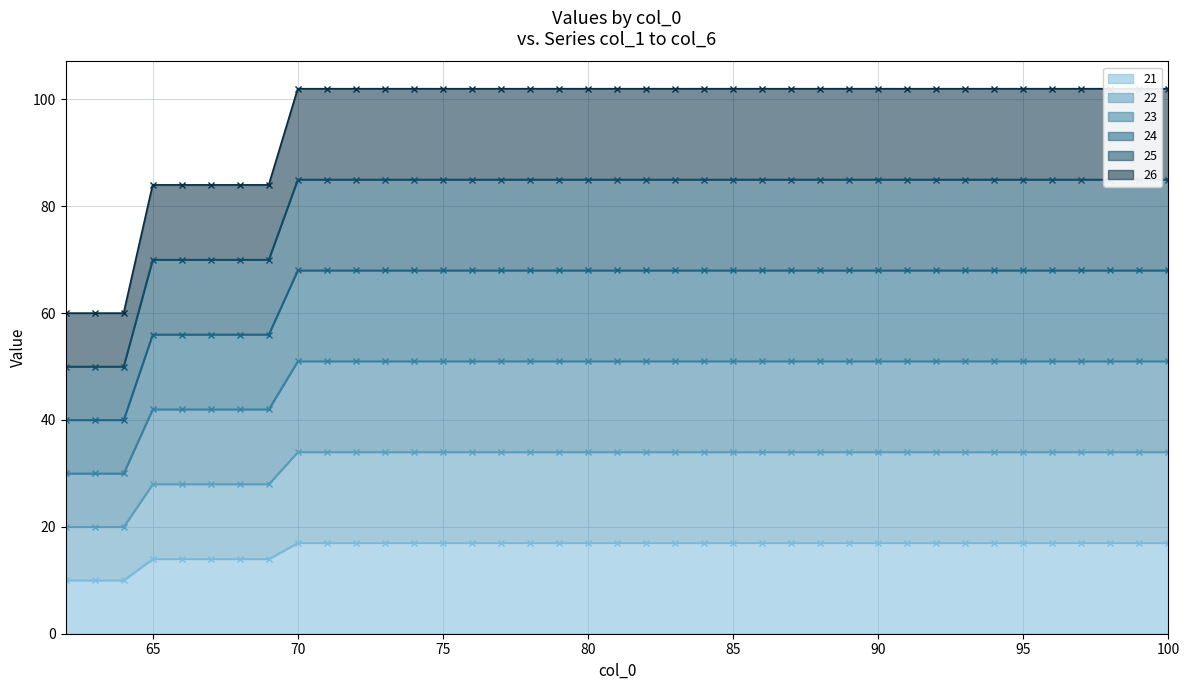

True or false: 24 and 25 cross at least once.

False